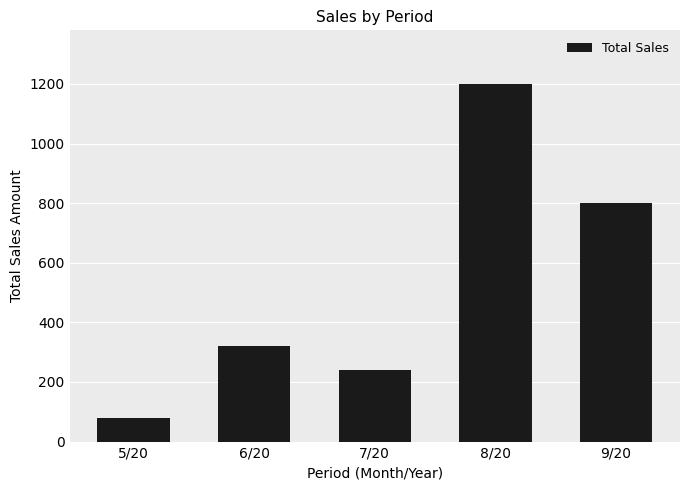

What is the difference between the maximum and minimum values?

1120